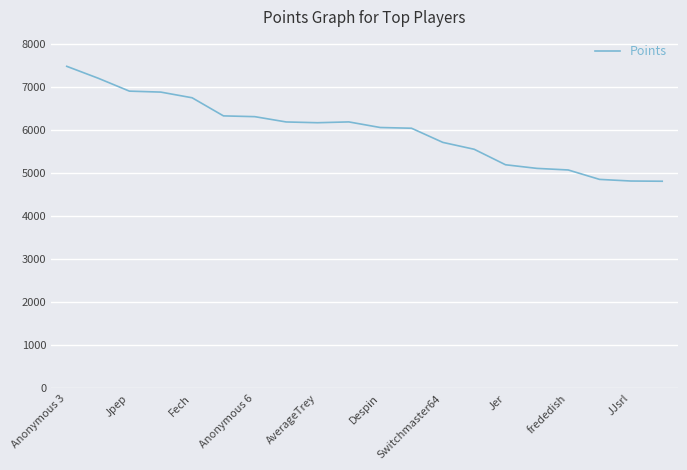

What is the smallest value displayed?

4815